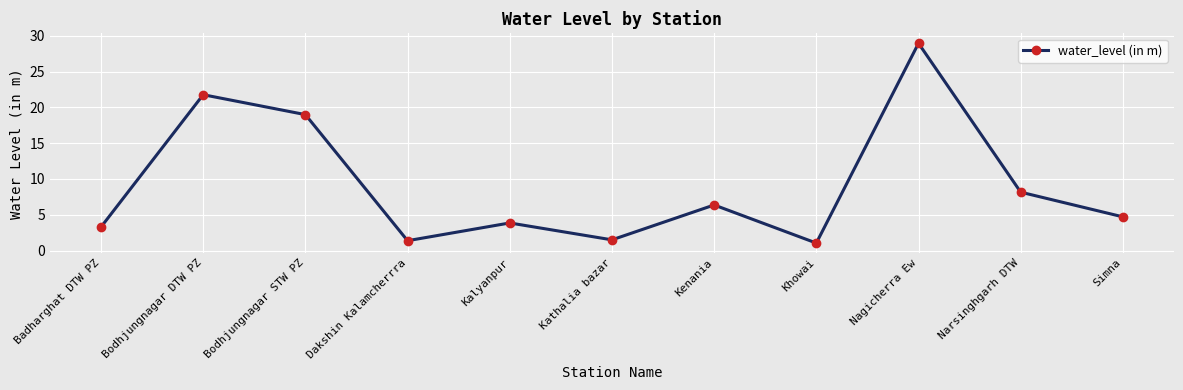

Is this an area chart (filled region under the line)?

No